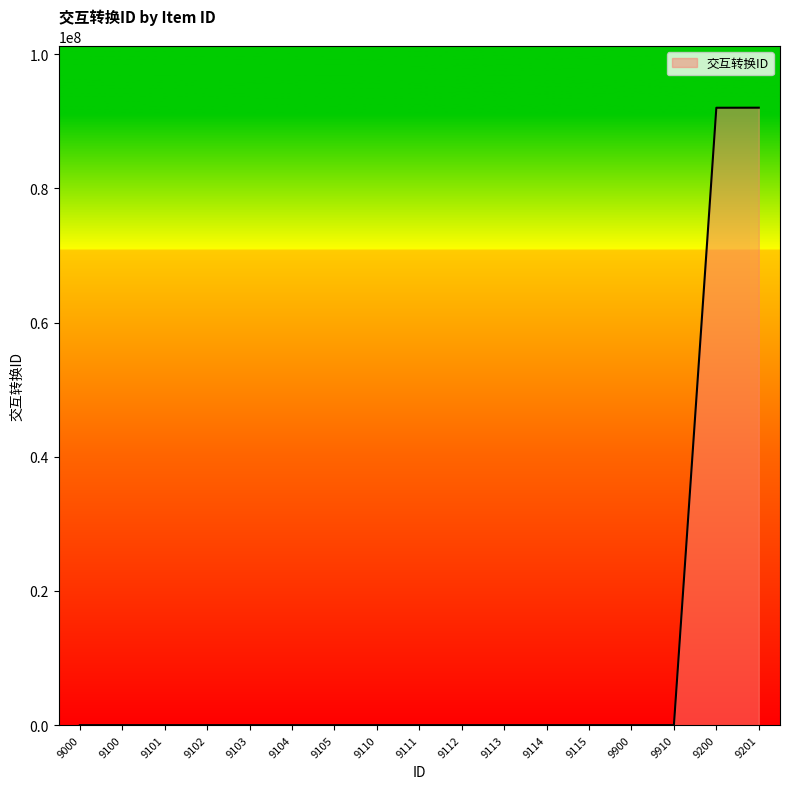

Is it true that the value at 9900 is -58774358?

False